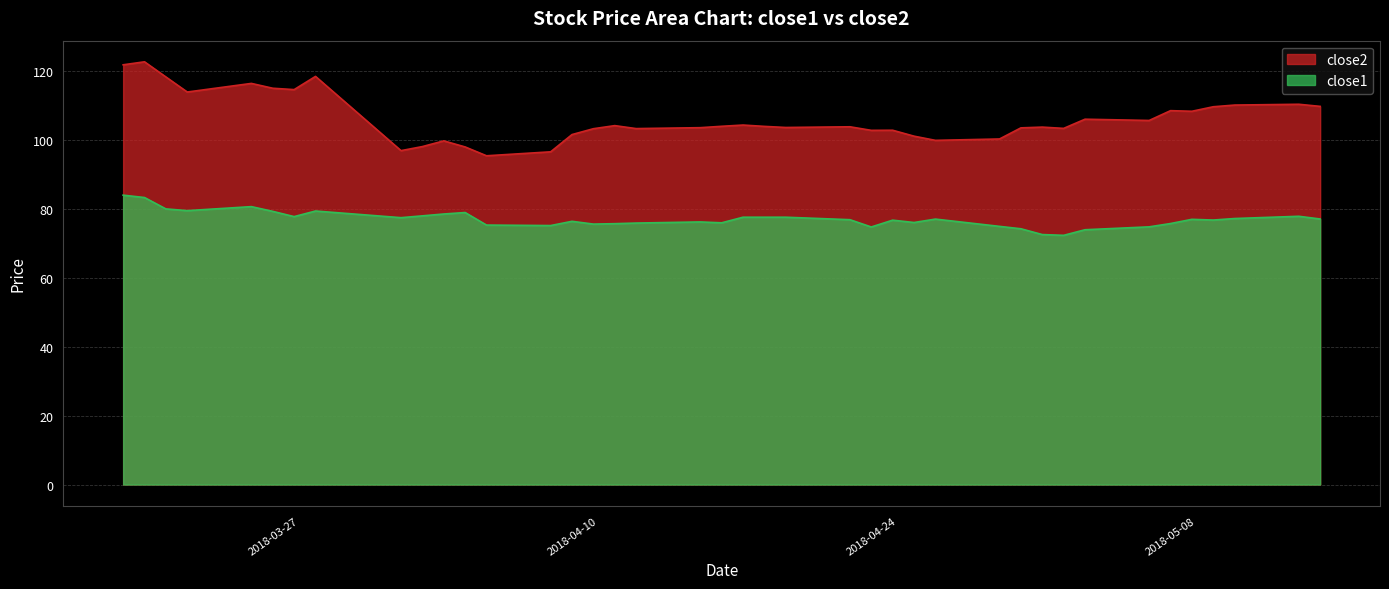

Rank the series by their average value, from lowest to highest.

close1, close2